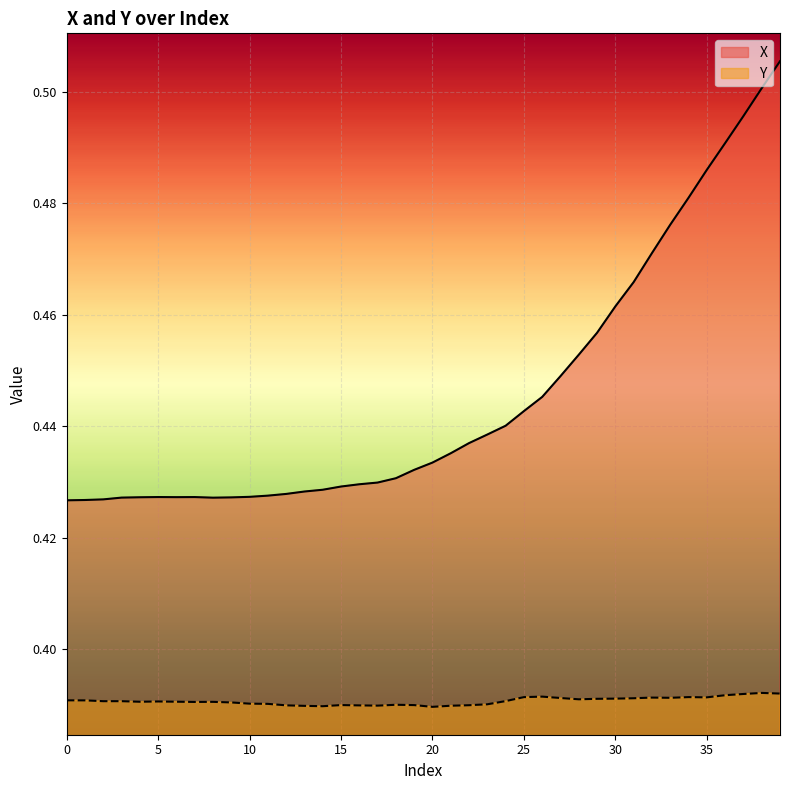

Which has a higher value, 3 or 27?

27